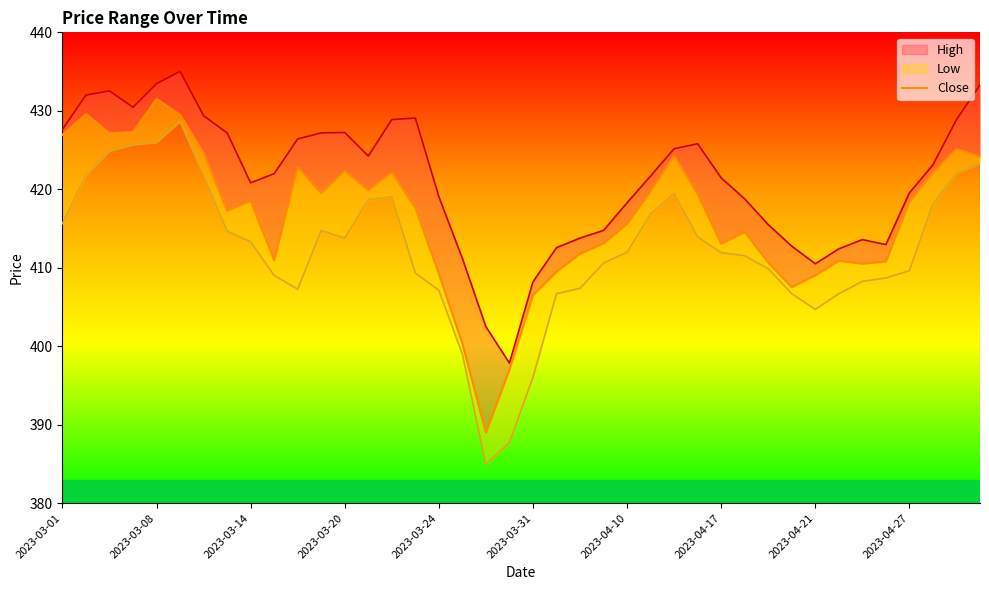

Does the chart display data point markers on the line(s)?

No